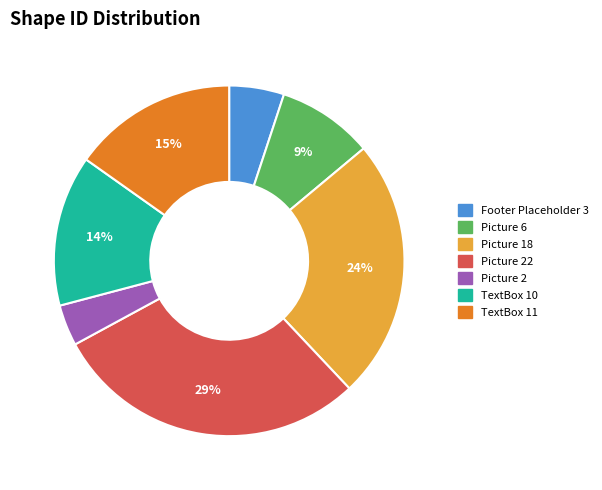

Does any single category account for the majority?

No